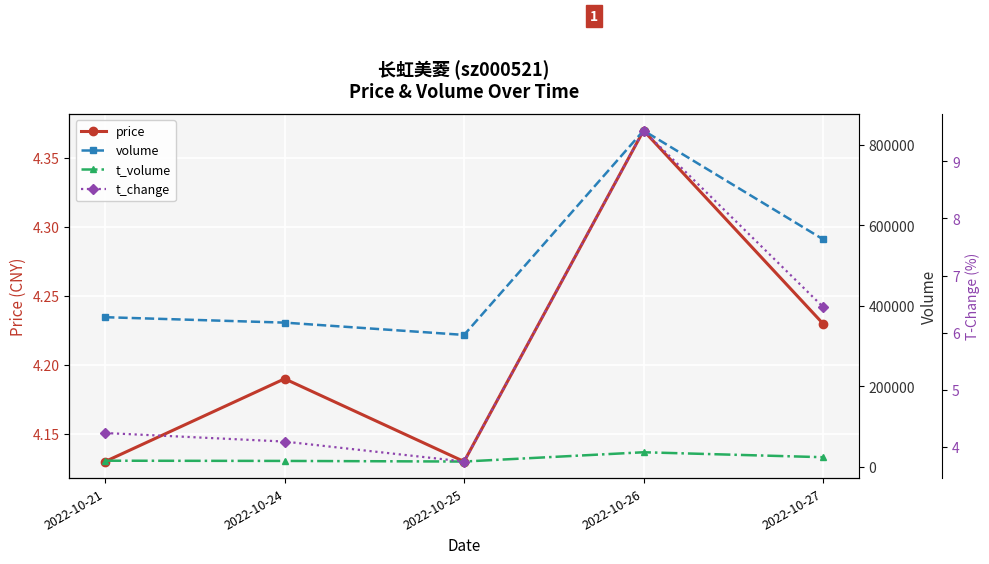

Between 2022-10-21 and 2022-10-24, which series saw the biggest shift?

volume